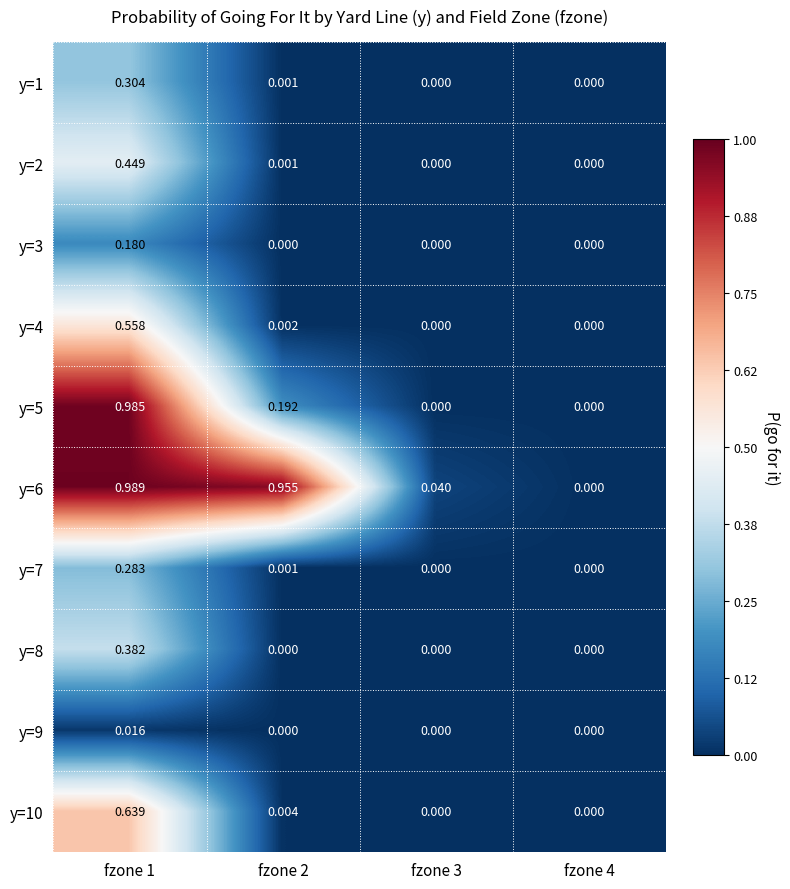

Is the value of y=7 at fzone 4 greater than the value of y=9 at fzone 1?

No